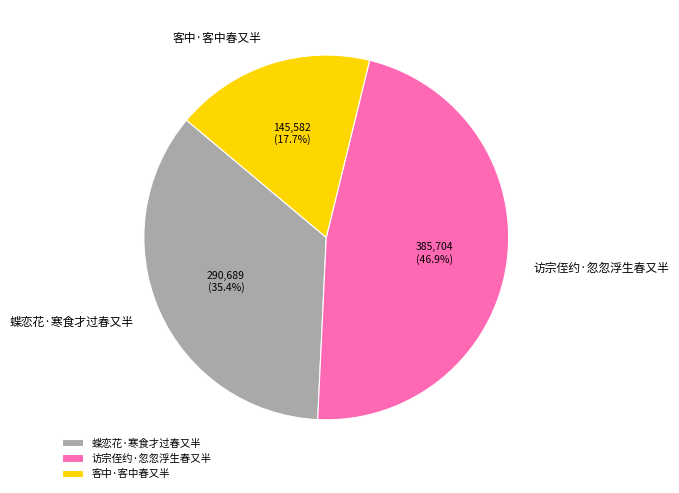

How many segments does this pie chart have?

3